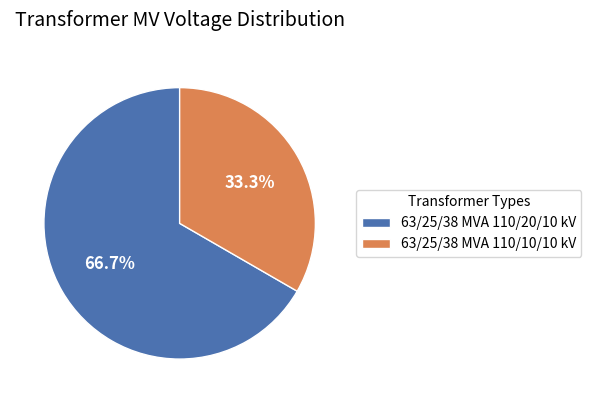

Is it true that 63/25/38 MVA 110/10/10 kV is 19% of the pie?

False